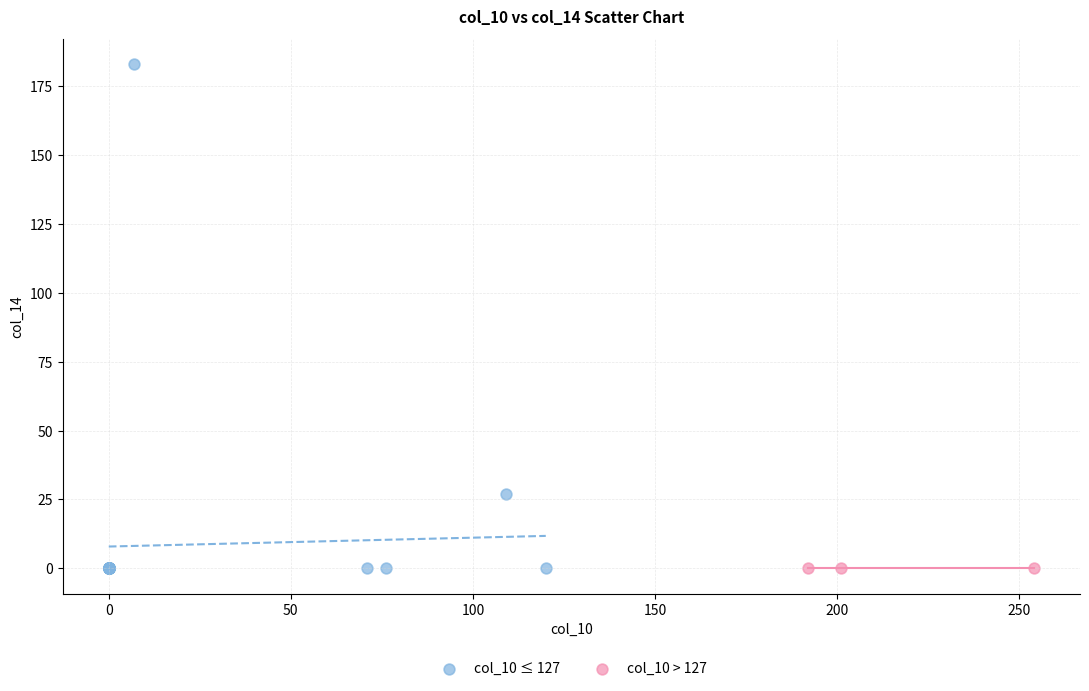

Which series contains the highest Y value?

col_10 ≤ 127